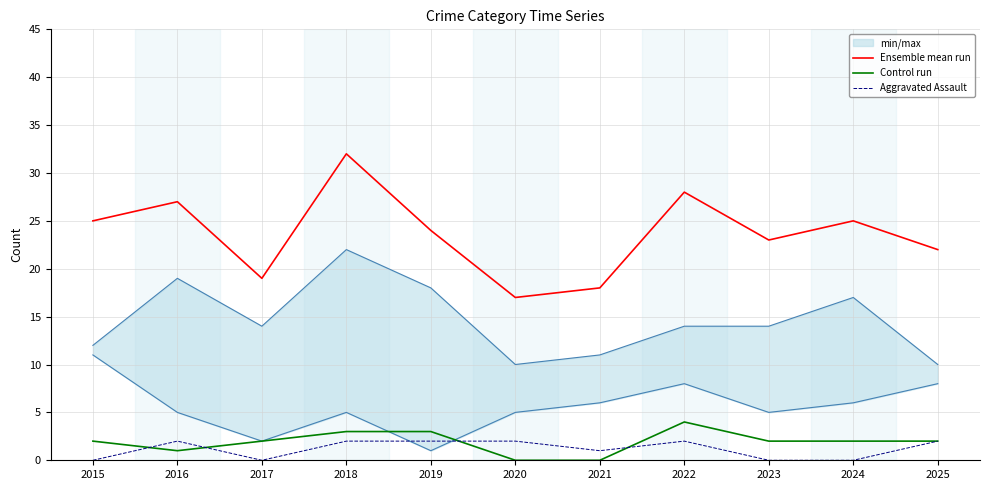

Reading left to right, transcribe all the data shown in this chart.

Ensemble mean run: 25	27	19	32	24	17	18	28	23	25	22
Control run: 2	1	2	3	3	0	0	4	2	2	2
Aggravated Assault: 0	2	0	2	2	2	1	2	0	0	2